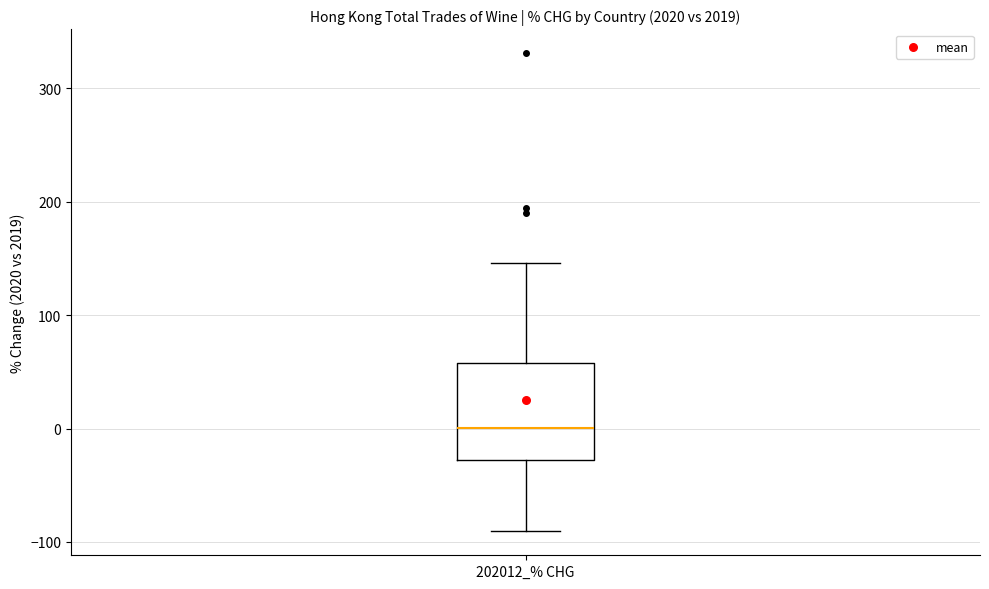

Transcribe this box plot: give where the median line is, the range the box spans, and where the two whiskers end, as read against the y-axis. The values are not printed on the chart, so give them approximately, as read against the axis.

median 0, box -30 to 60, whiskers -90 to 150